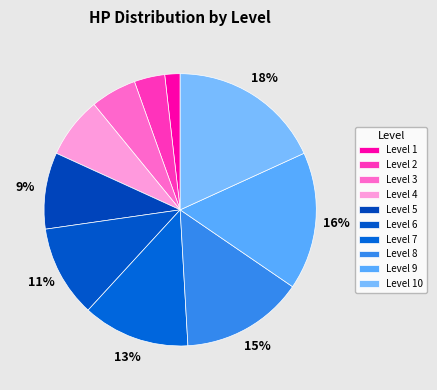

To the nearest percent, what is the difference between the Level 10 and Level 4 slice percentages?

11%